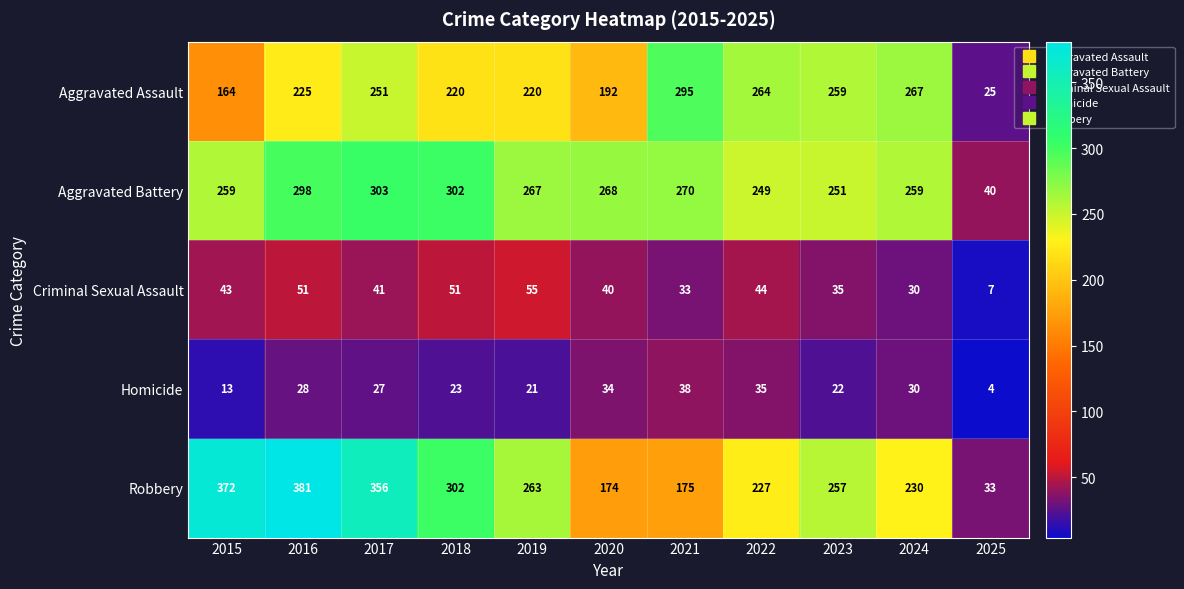

What is the difference between the Criminal Sexual Assault values at 2019 and 2022?

11